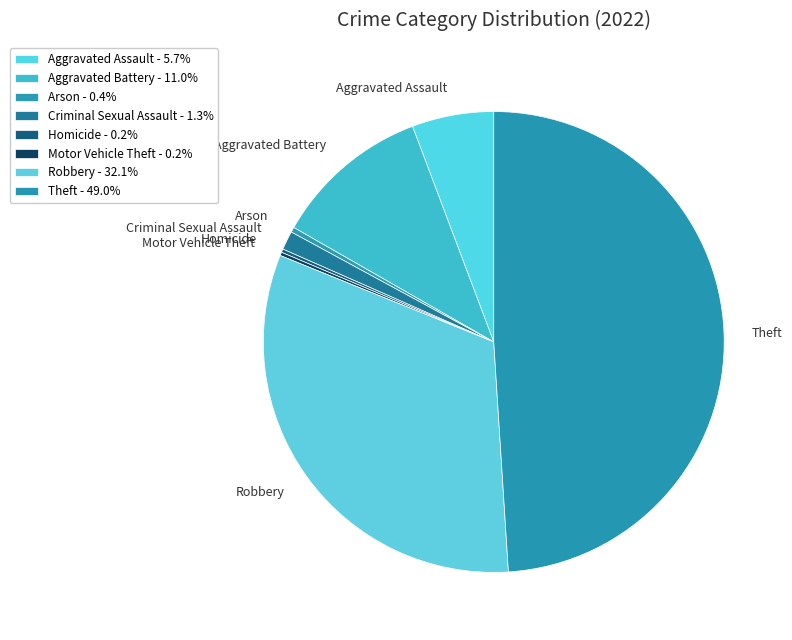

Combined, do Robbery and Aggravated Battery account for over 50%?

No